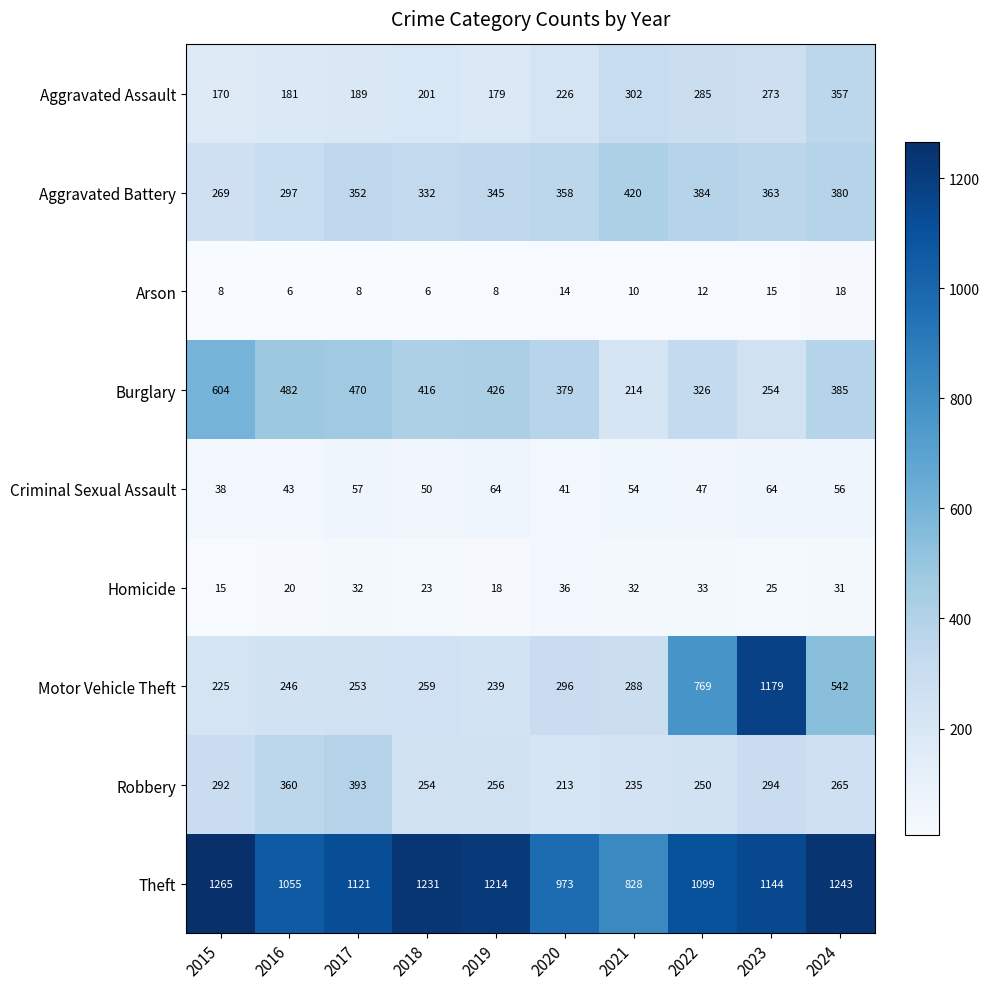

What is the maximum value shown in the chart?

1265